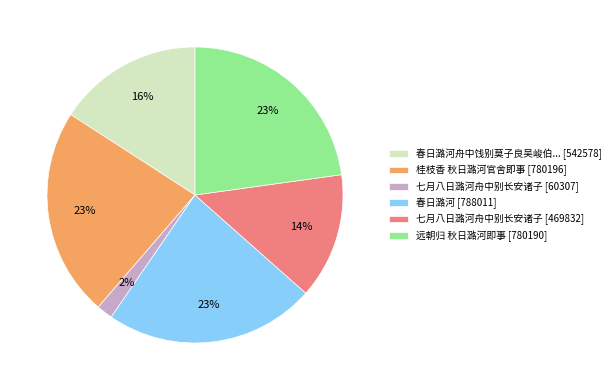

To the nearest percent, what is the average slice percentage?

17%